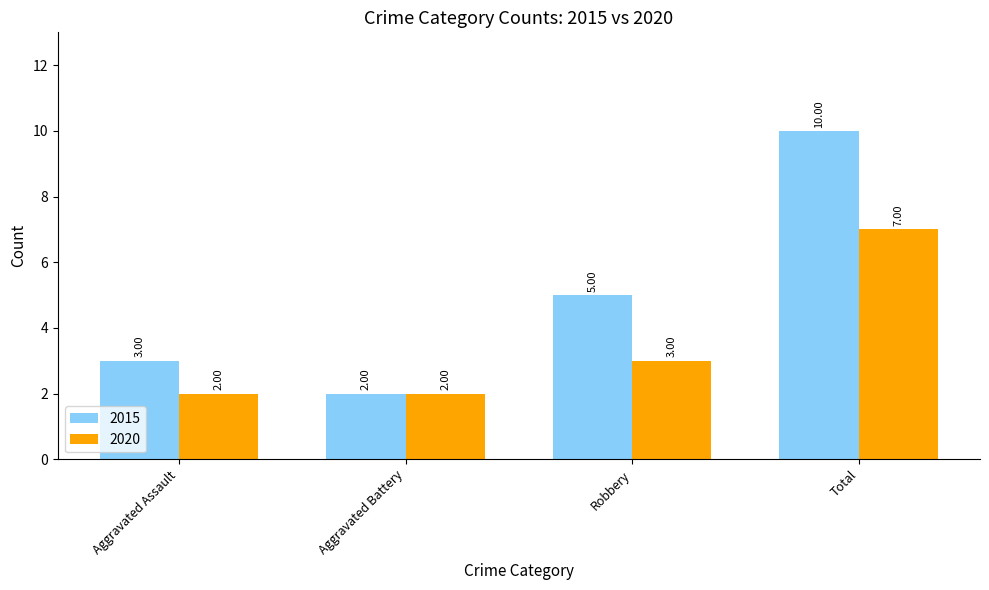

Rank the series at Aggravated Assault from highest to lowest value.

2015, 2020